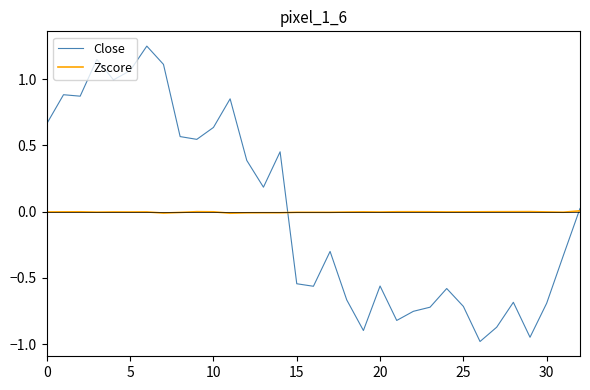

What is the minimum value for Close?

-1.0